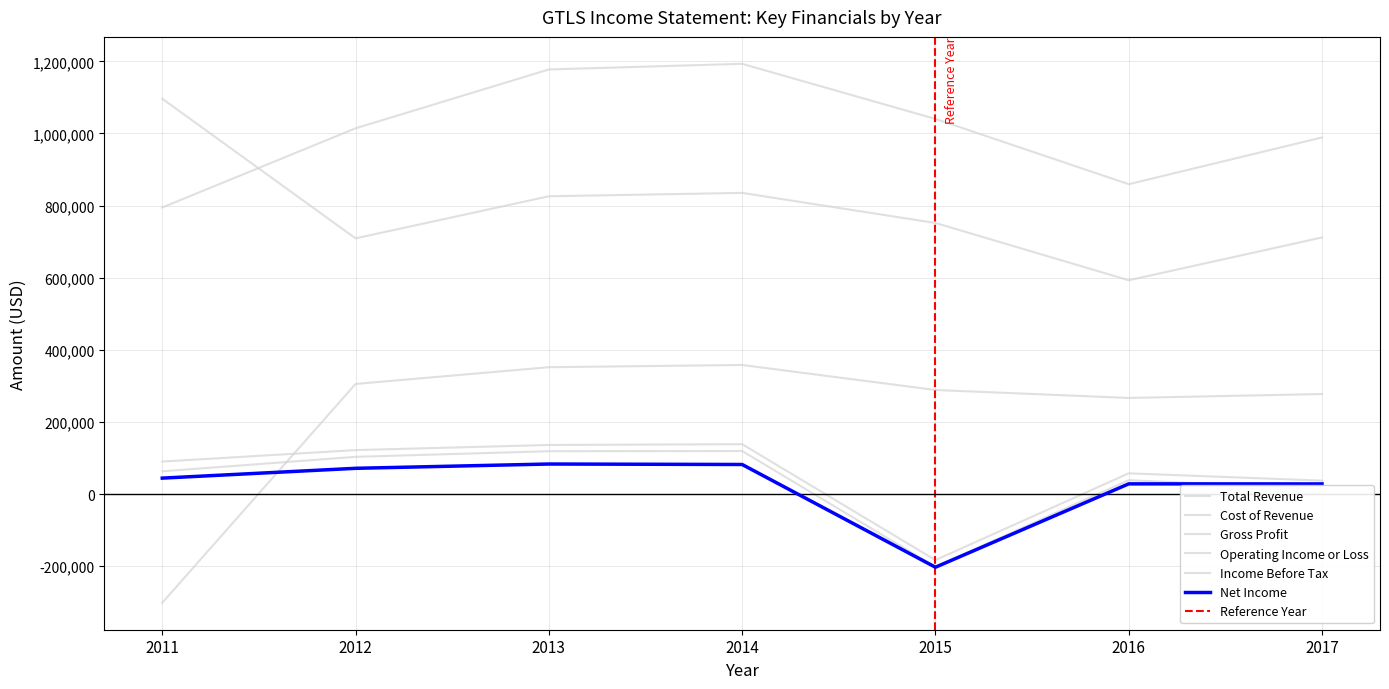

Which series has the largest range (max minus min)?

Gross Profit